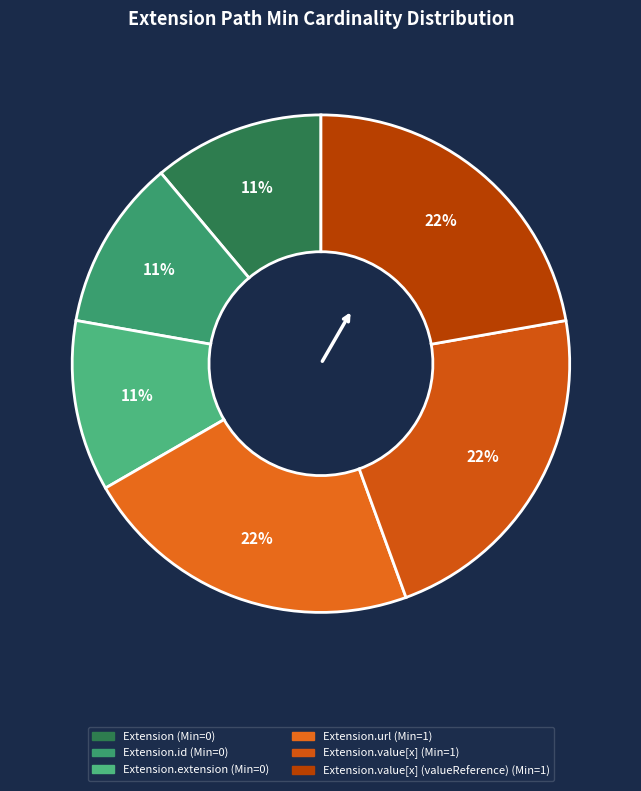

How many slices are in this pie chart?

6